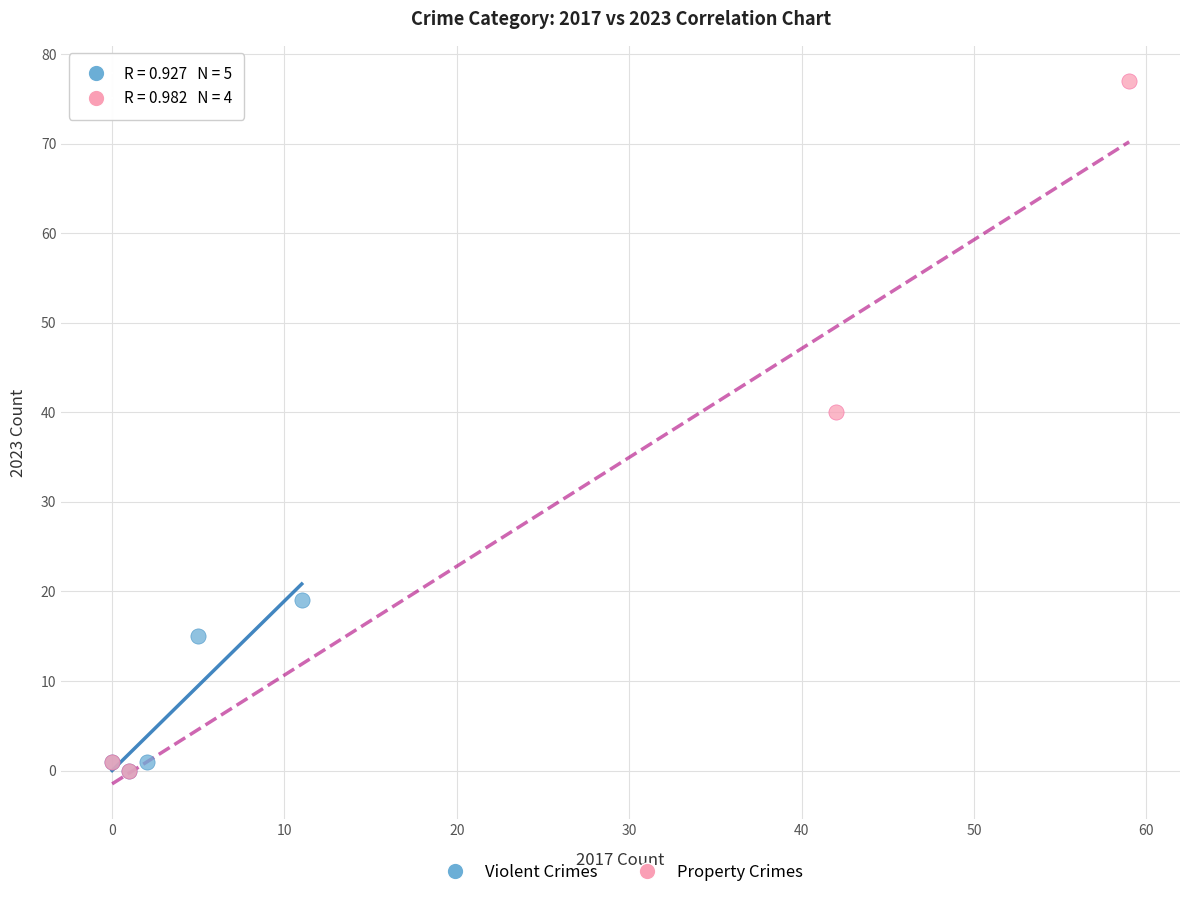

Which series has the widest spread of Y values?

Property Crimes